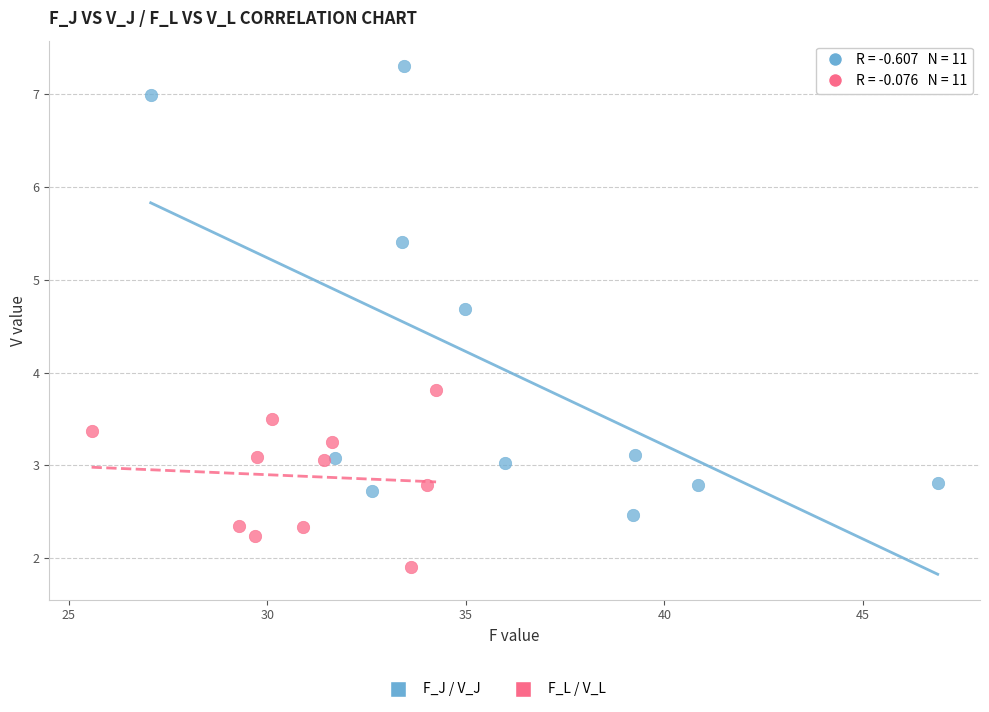

Which series reaches the minimum Y coordinate?

F_L / V_L